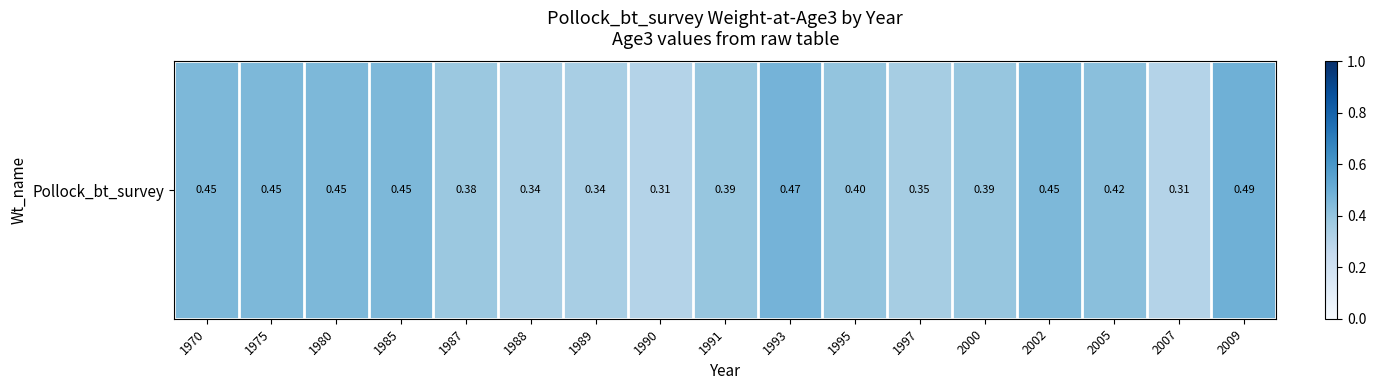

Which has a higher value, 1993 or 1995?

1993